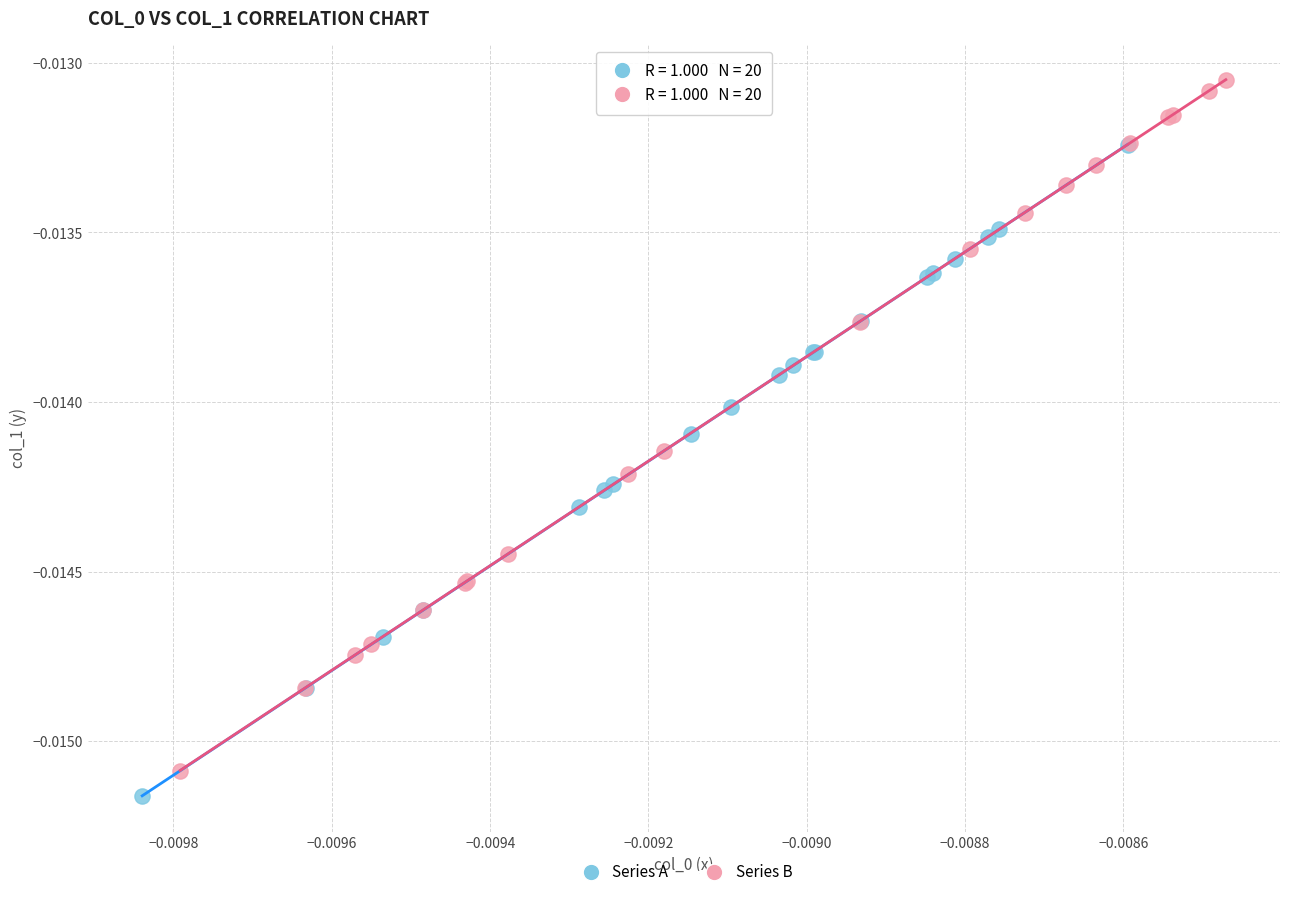

What are all the series names shown in the legend?

Series A, Series B